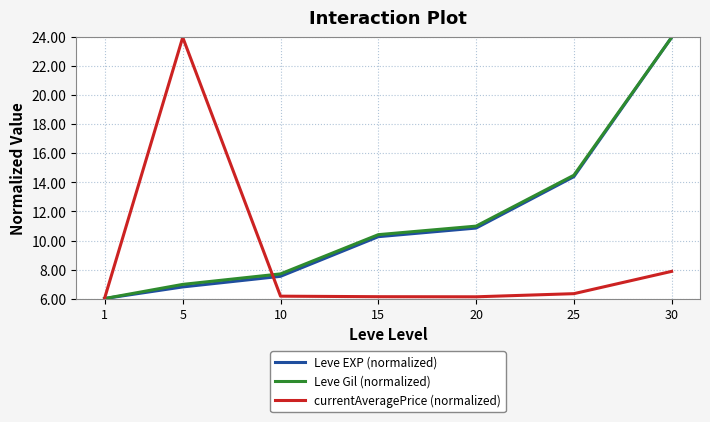

Does the chart display data point markers on the line(s)?

No